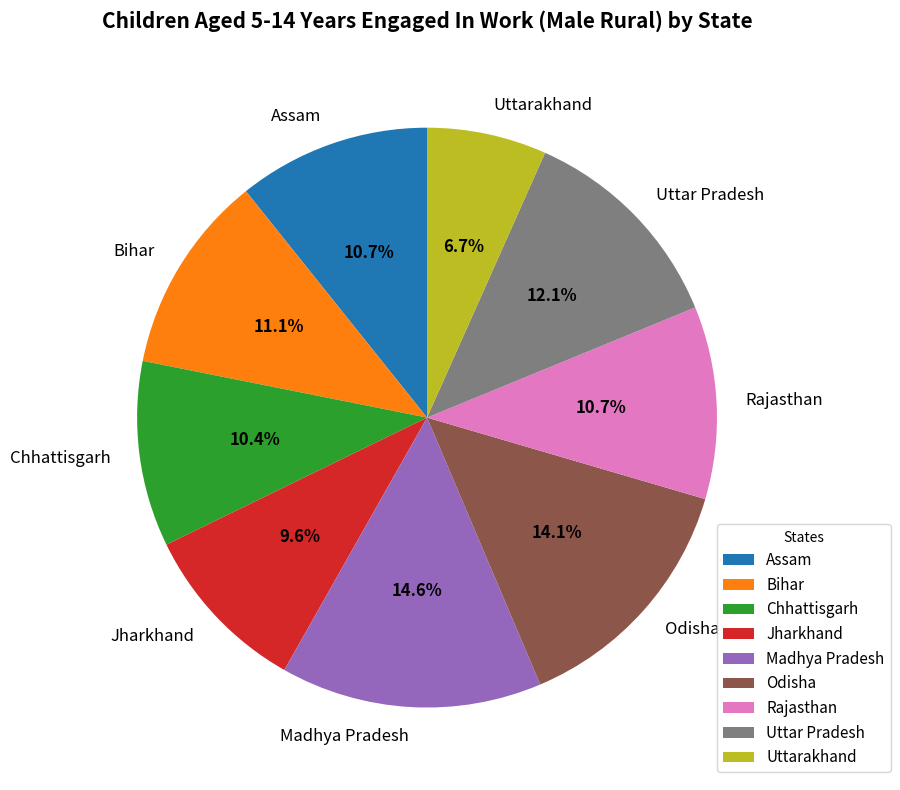

How much of the chart is everything except Assam?

89.3%